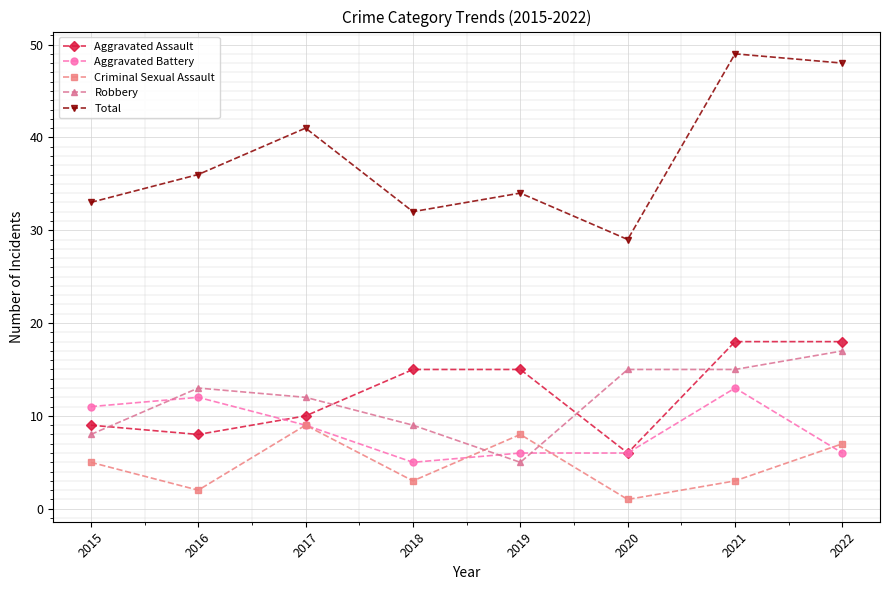

True or false: Criminal Sexual Assault and Aggravated Assault cross at least once.

False